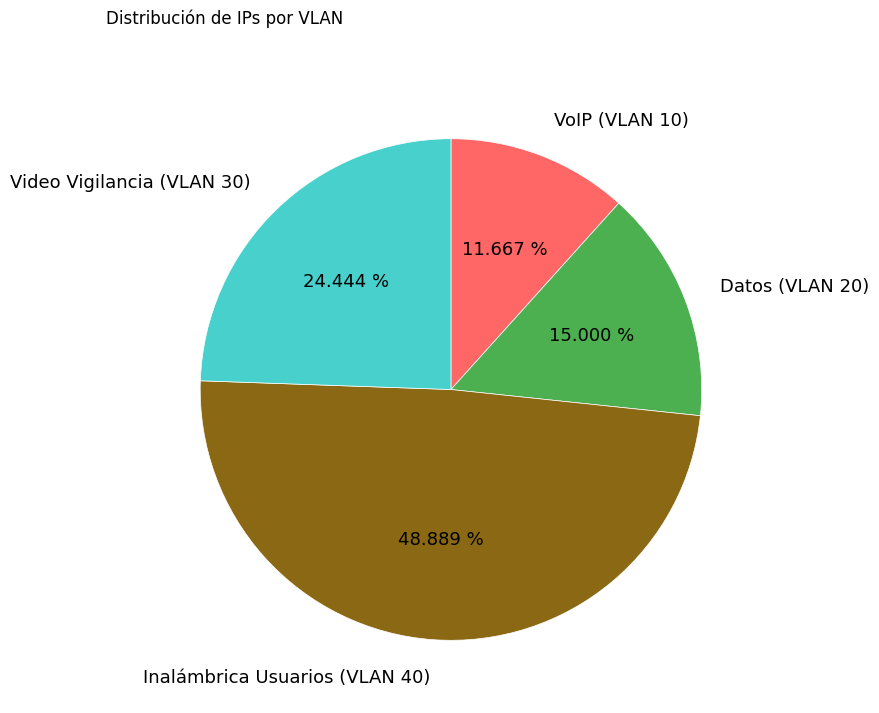

To the nearest percent, what portion does Datos (VLAN 20) represent?

15%